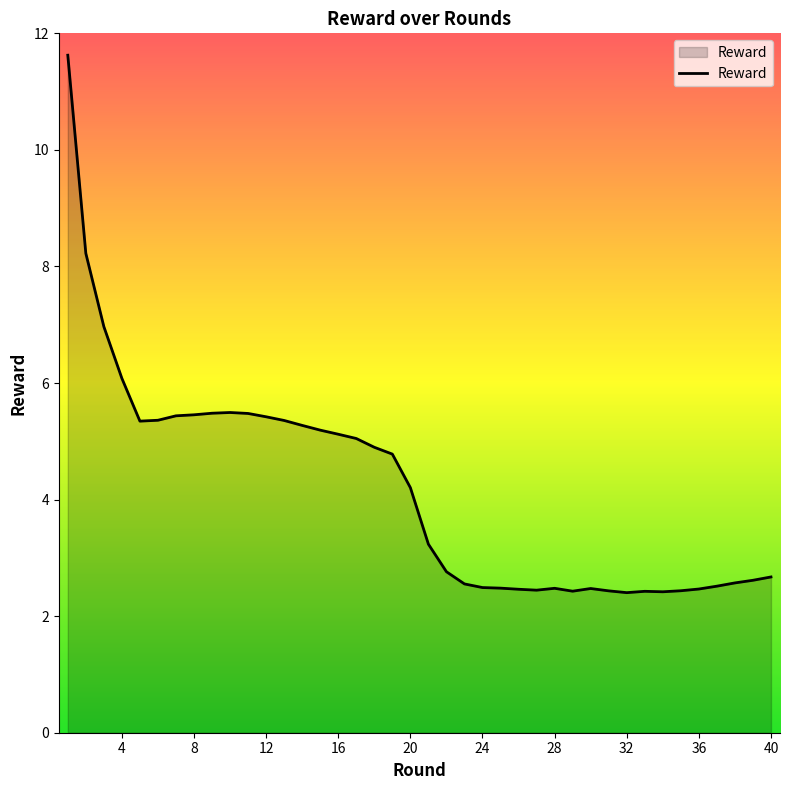

What is the smallest value displayed?

2.4